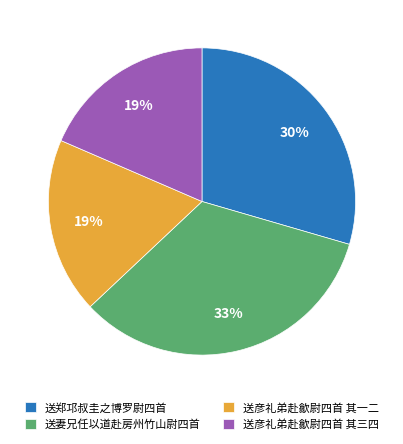

How many slices are in this pie chart?

4